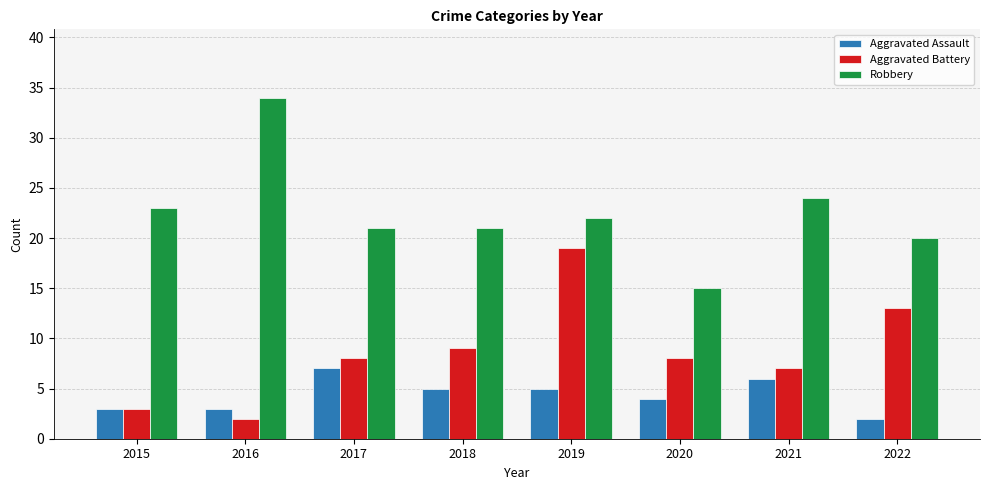

Between 2016 and 2019, which series saw the biggest shift?

Aggravated Battery